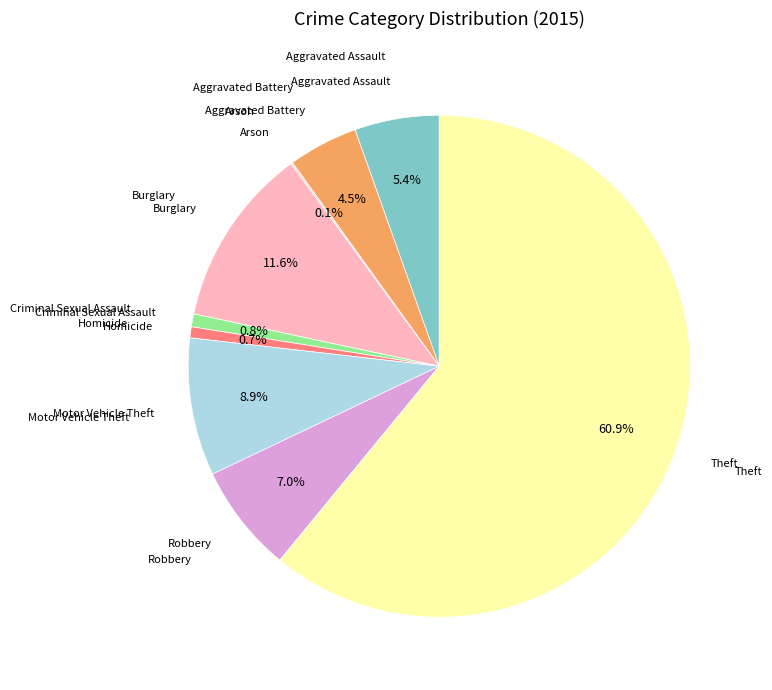

Does any single category account for the majority?

Yes